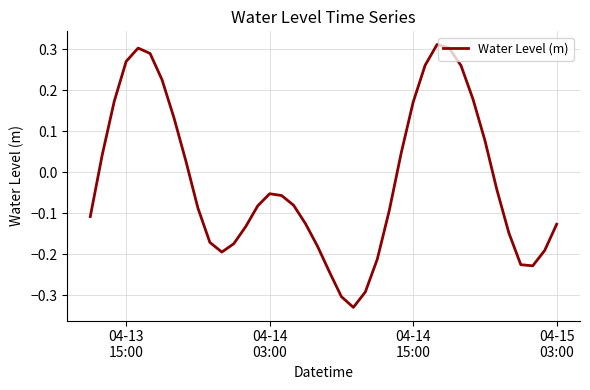

Reading left to right, list all the values displayed in this chart.

-0.1	0.0	0.2	0.3	0.3	0.3	0.2	0.1	0.0	-0.1	-0.2	-0.2	-0.2	-0.1	-0.1	-0.1	-0.1	-0.1	-0.1	-0.2	-0.2	-0.3	-0.3	-0.3	-0.2	-0.1	0.0	0.2	0.3	0.3	0.3	0.3	0.2	0.1	-0.0	-0.1	-0.2	-0.2	-0.2	-0.1